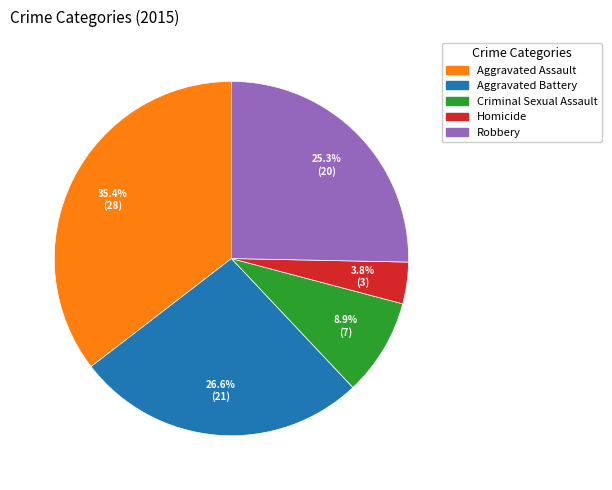

True or false: Aggravated Assault accounts for 48% of the total.

False